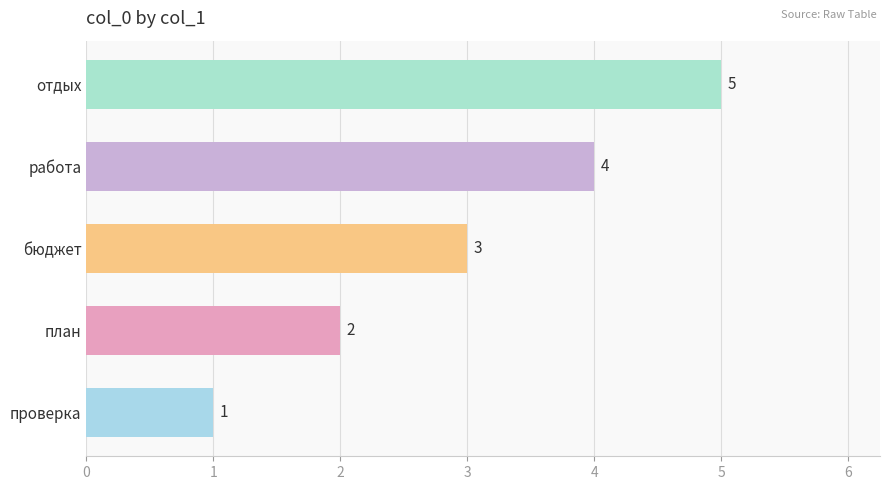

How many values are below 3?

2